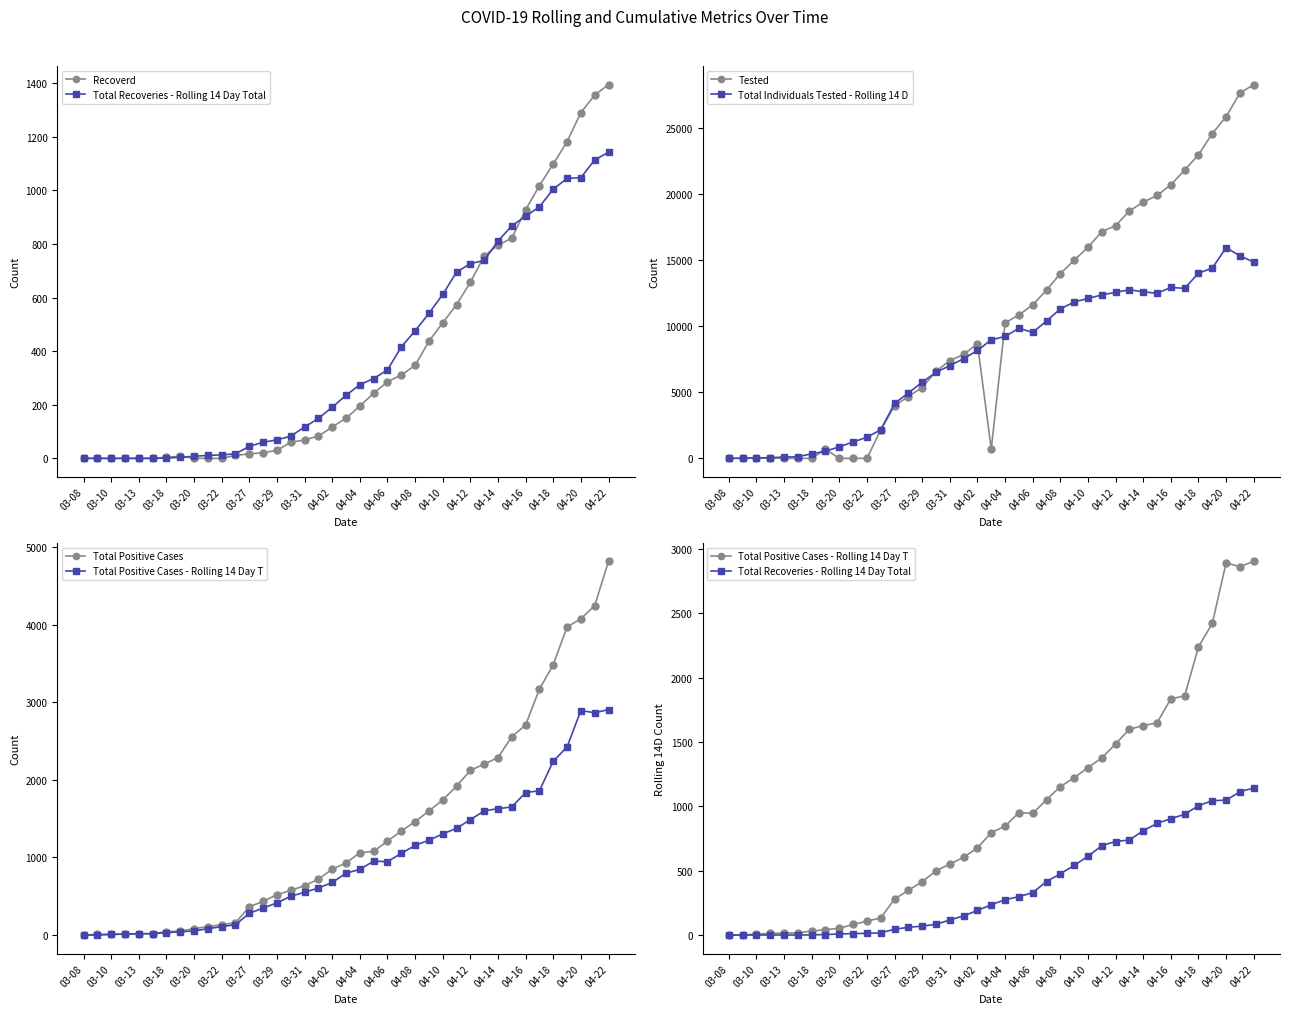

What is the approximate value of Total Individuals Tested - Rolling 14 D at 04-18?

14002